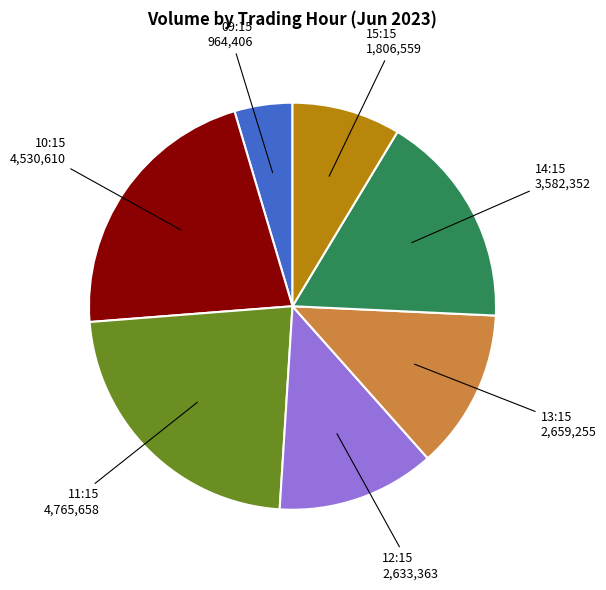

The 09:15 slice represents 5% of the pie. True or false?

True